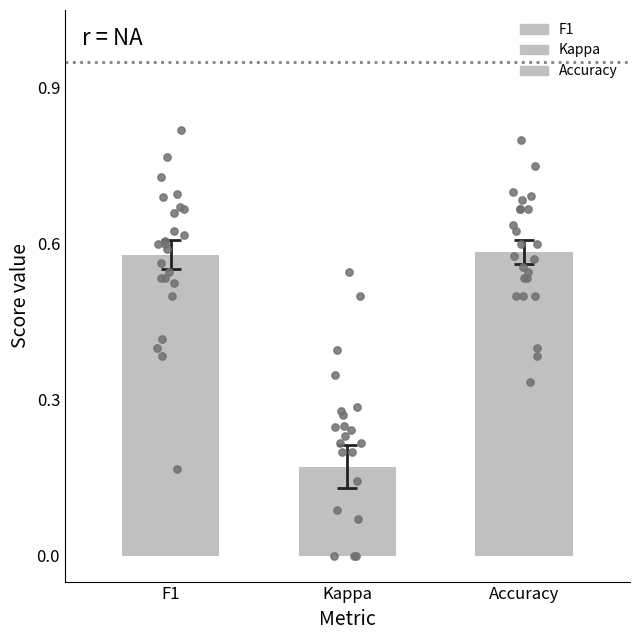

What is the total value across all series at 1?

1.2